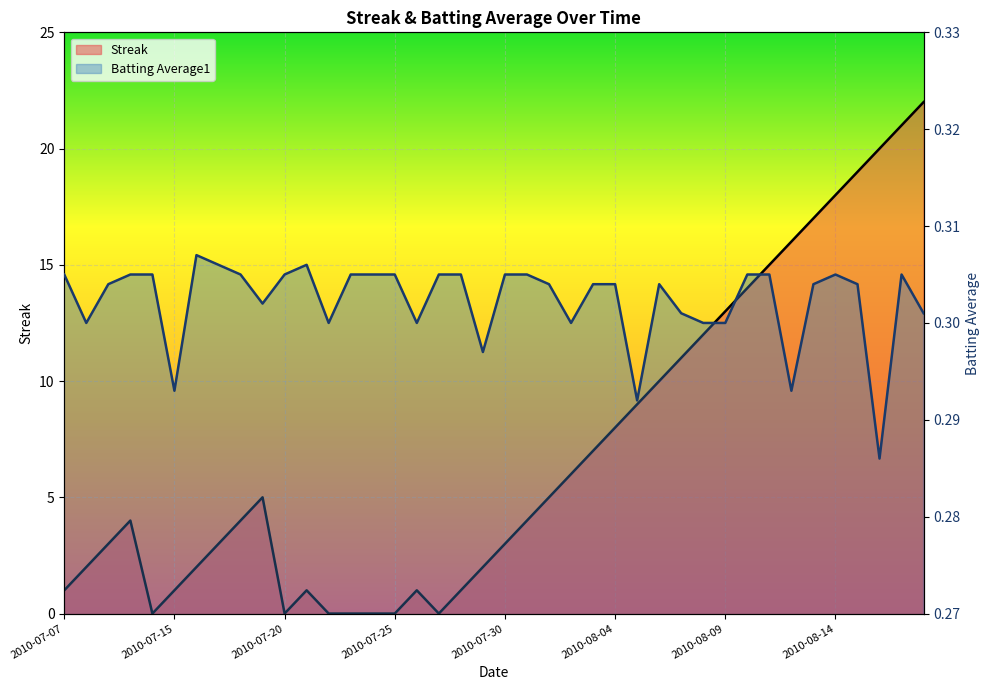

What is the average value of the Batting Average1 series?

0.3